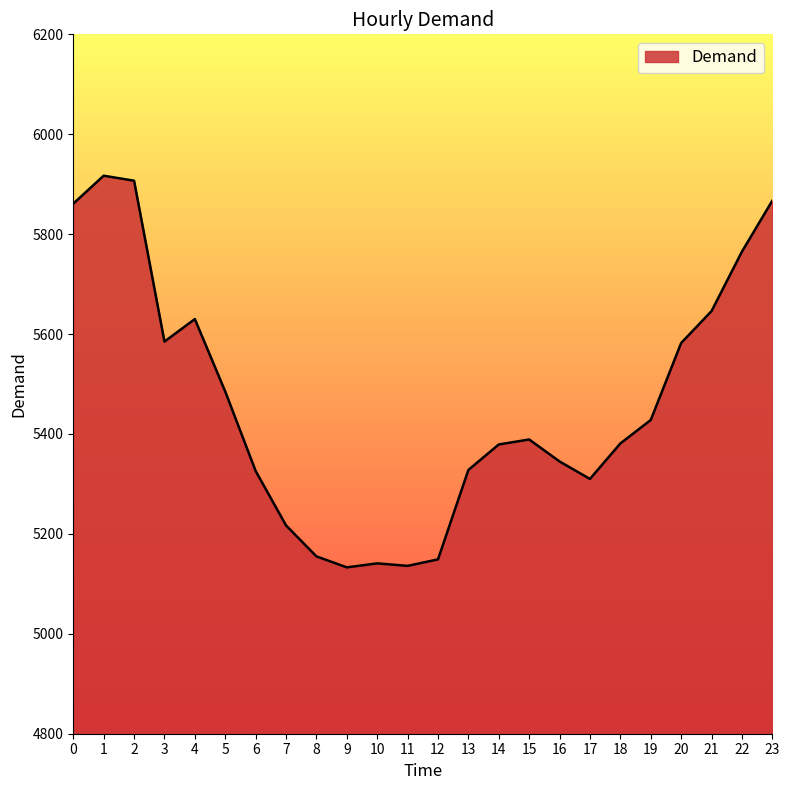

What is the difference between the maximum and minimum values?

784